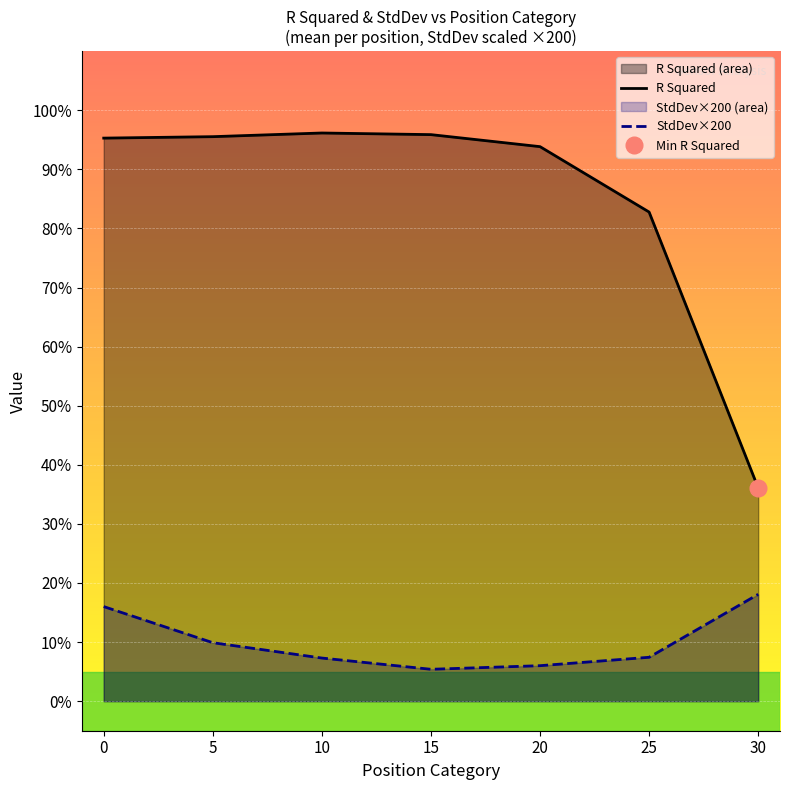

What is the sum of the R Squared values at 0 and 20?

1.9